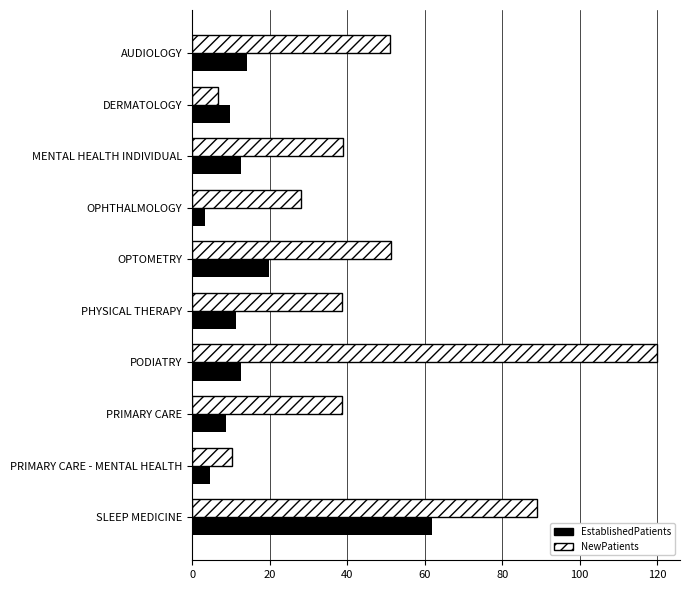

At which category does the chart reach its peak across all series?

PODIATRY